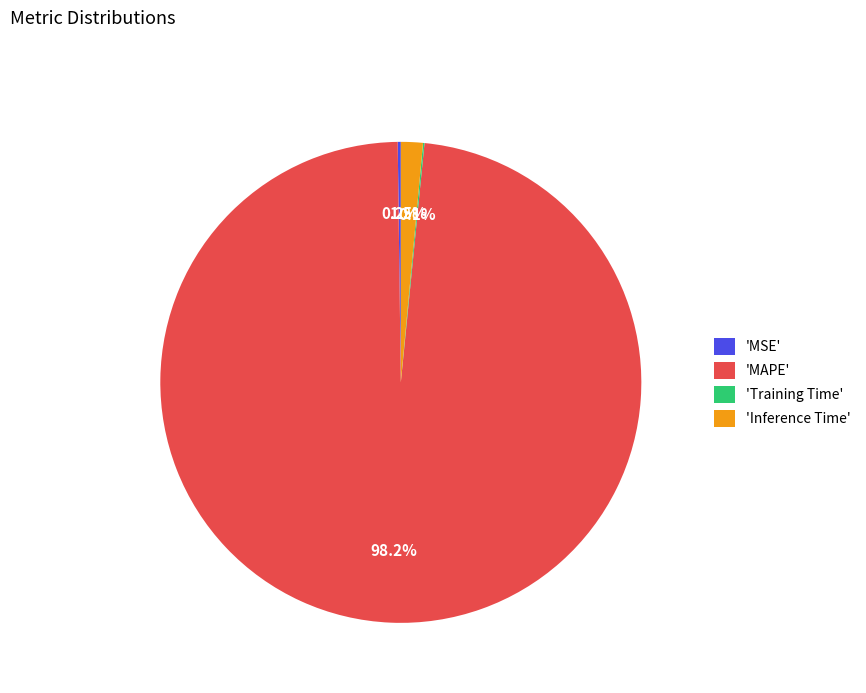

Which slice represents more than half of the pie?

'MAPE'